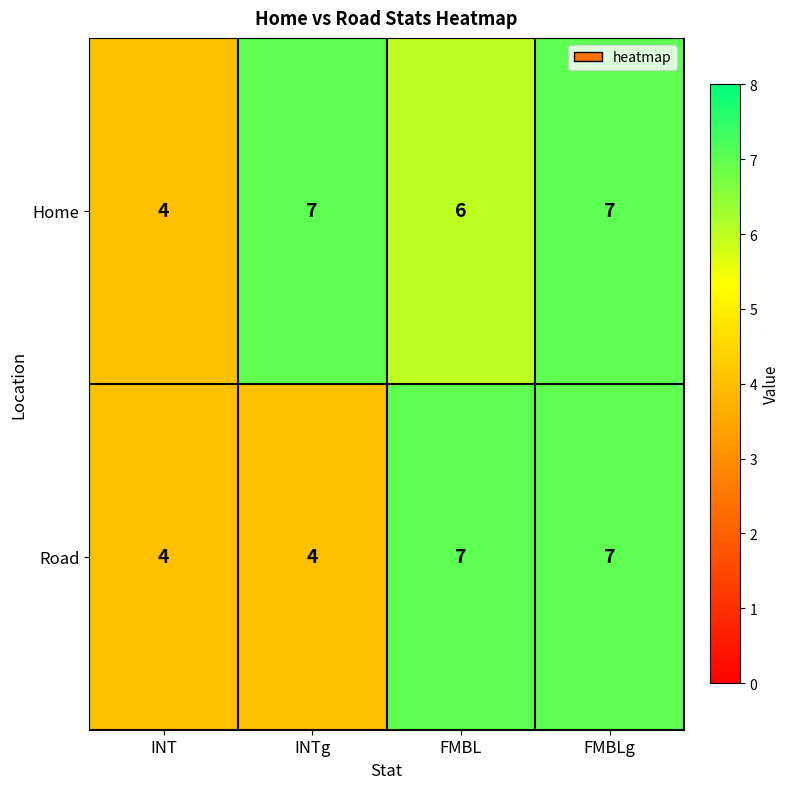

Is it true that Road equals 4 at INT?

True